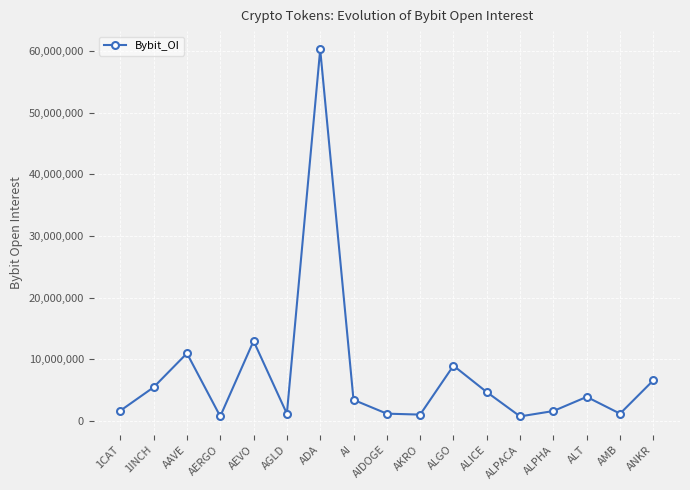

Count the number of categories in the chart.

17